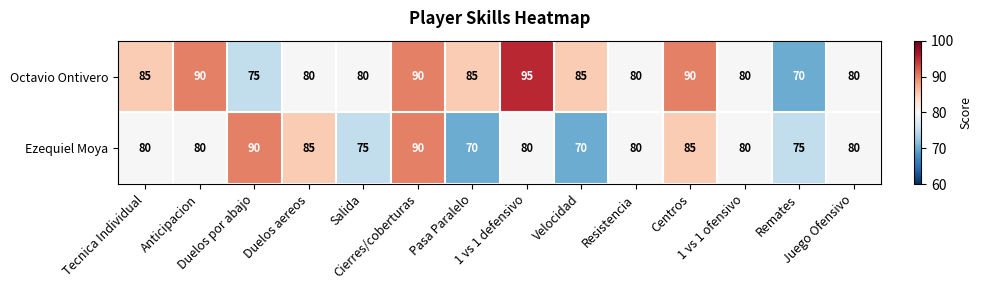

At how many categories does at least one series exceed 88?

5